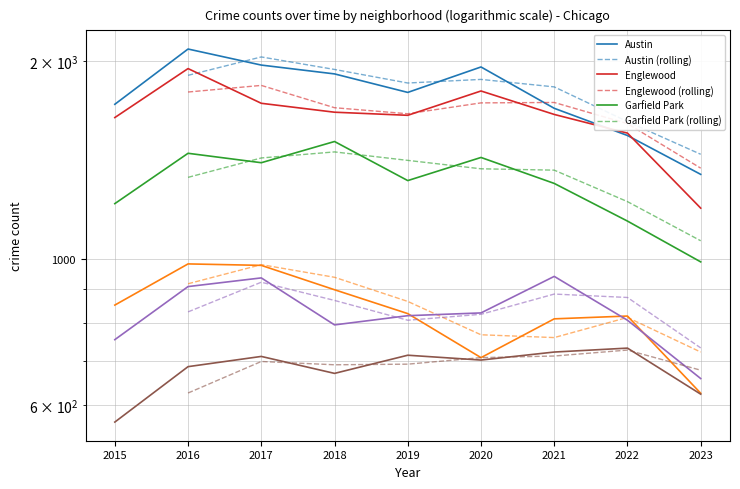

Where does the Chatham series first go above 702?

2017